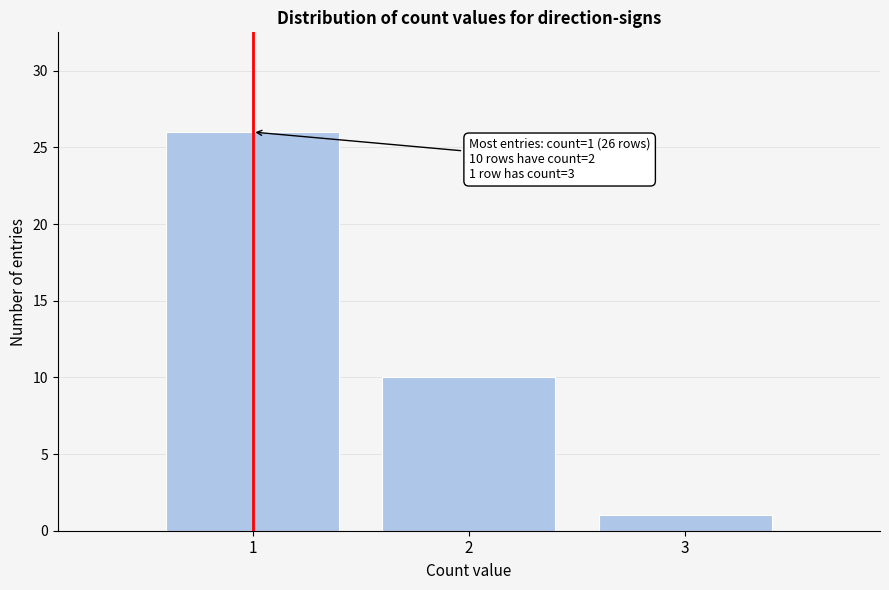

Reading left to right, list all the values displayed in this chart.

1=26	2=10	3=1